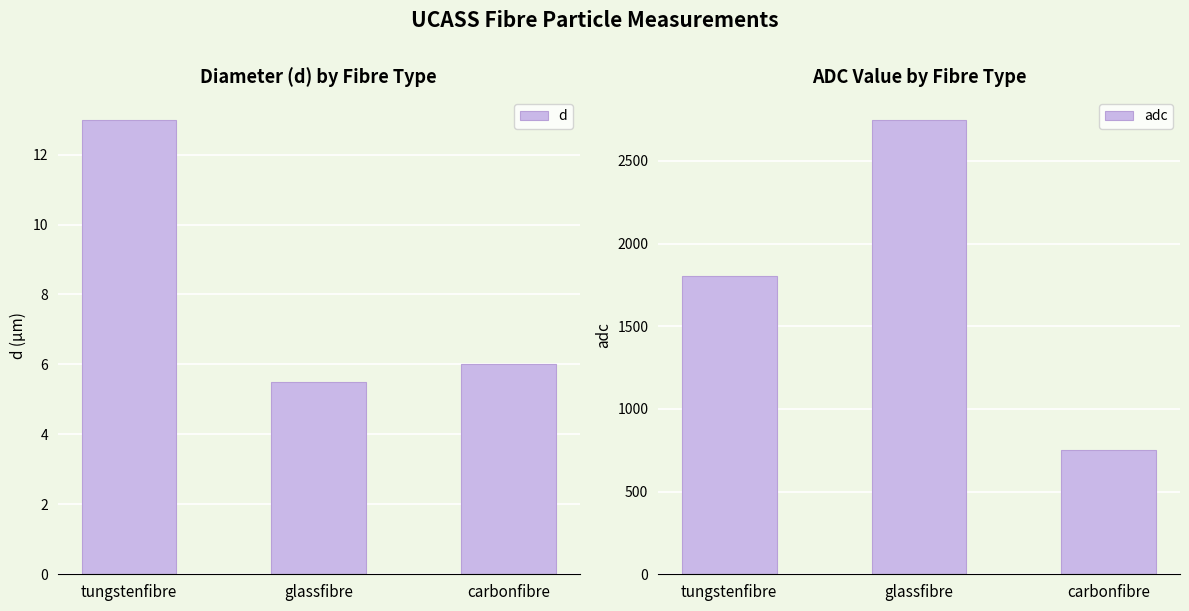

How many values in the d series are below 6?

1